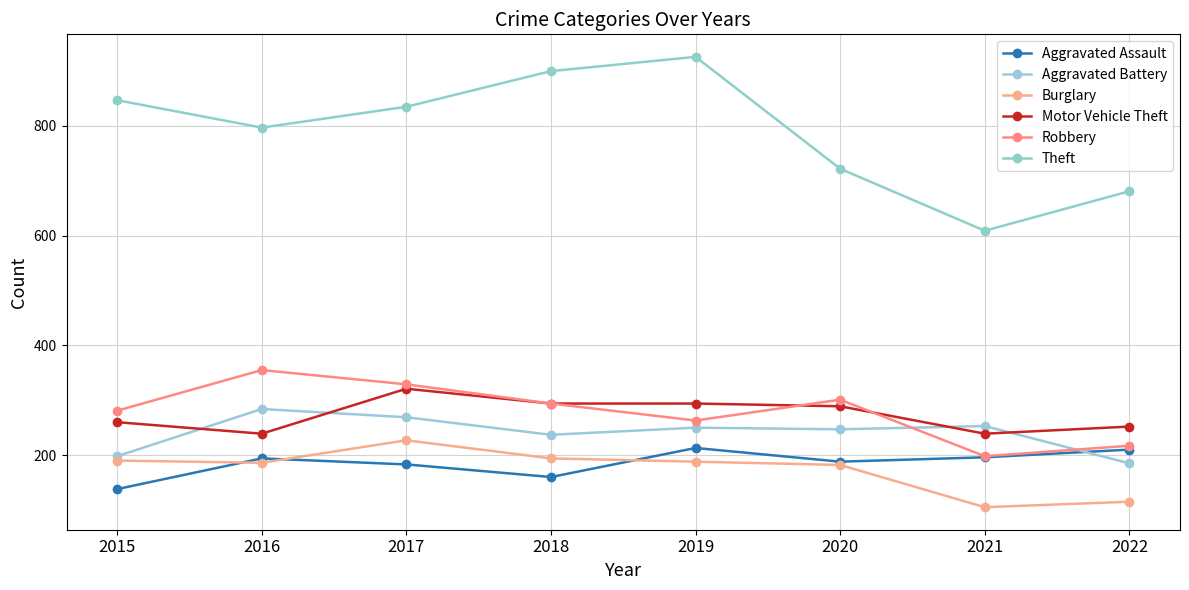

Rank the series by their maximum value, from highest to lowest.

Theft, Robbery, Motor Vehicle Theft, Aggravated Battery, Burglary, Aggravated Assault